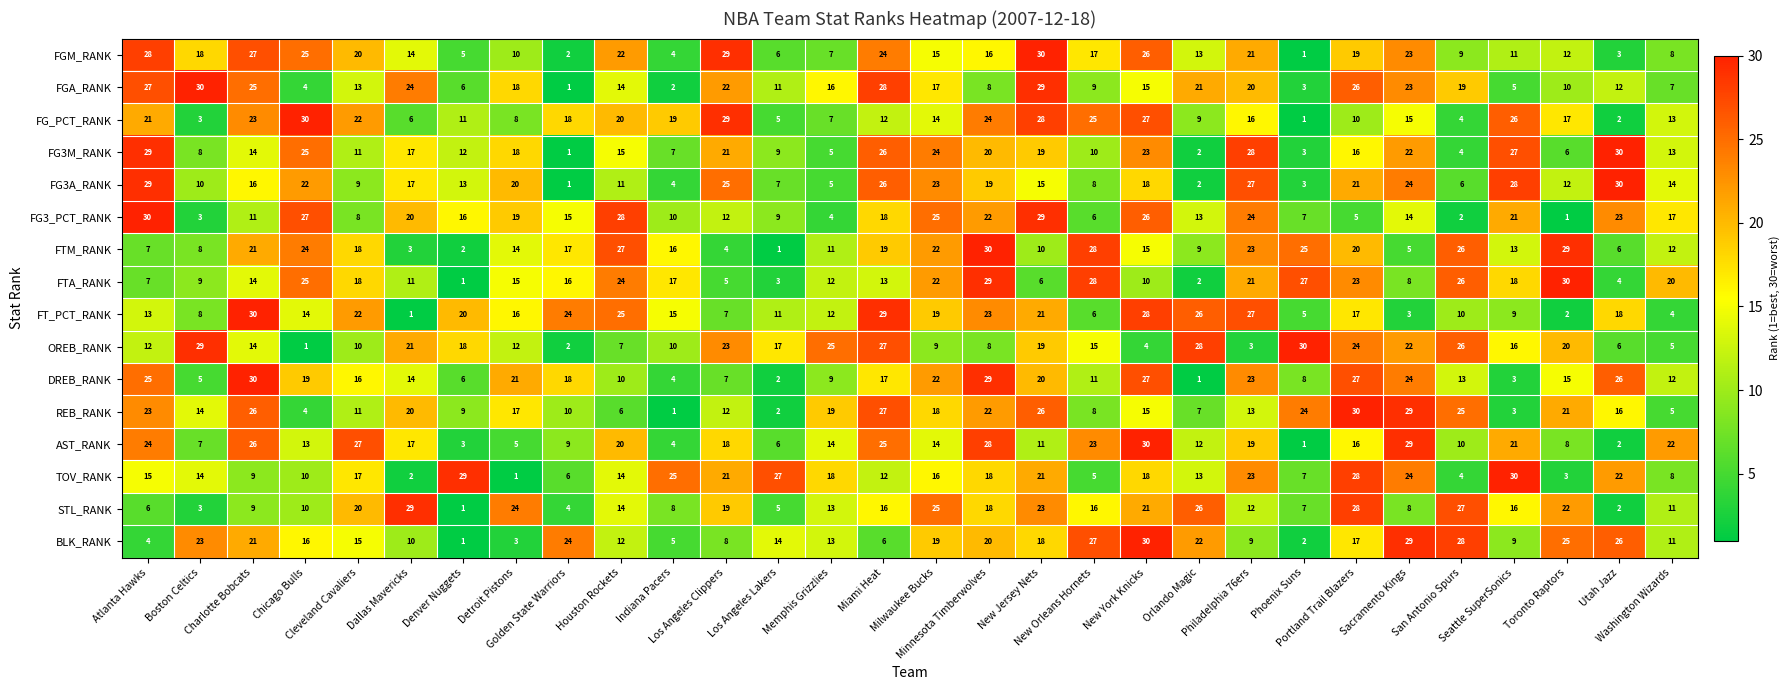

What is the sum of all FG3M_RANK values?

465